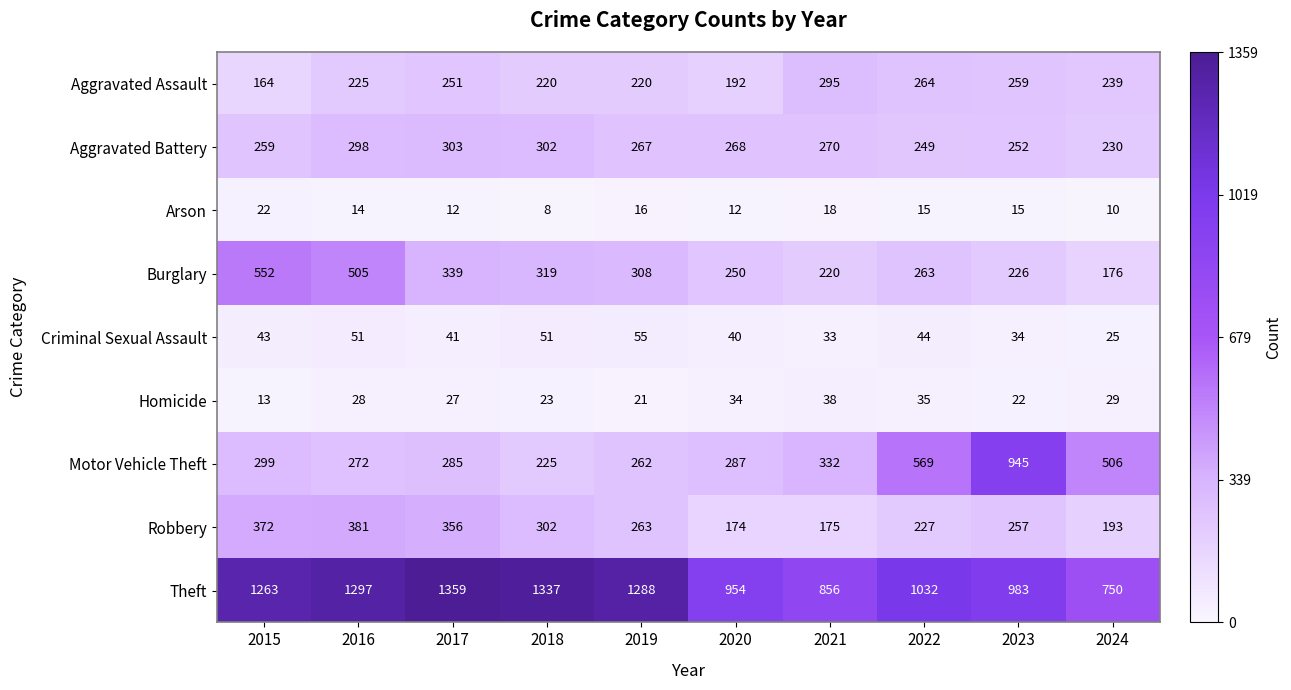

Is it true that Theft equals 1297 at 2016?

True